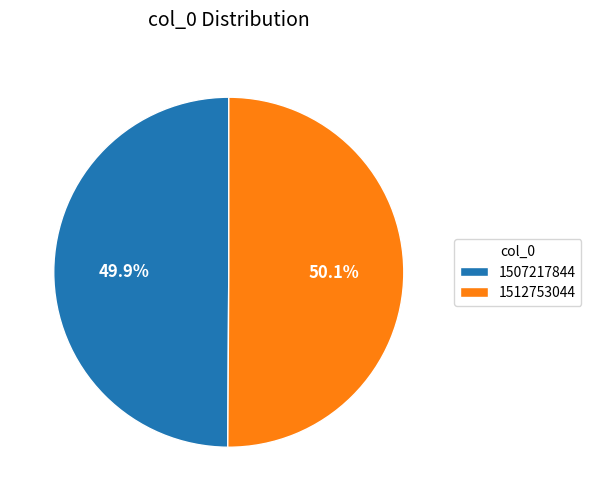

True or false: 1507217844 accounts for 50% of the total.

True